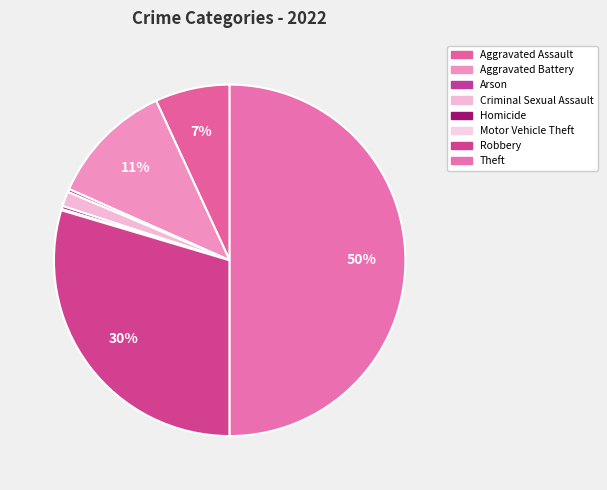

To the nearest percent, what is the combined percentage of Robbery and Theft?

80%